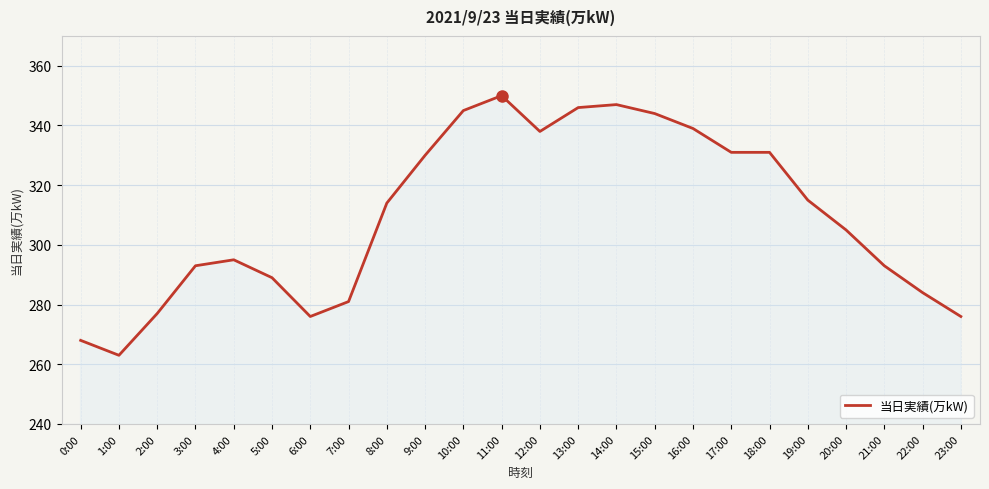

Reading left to right, transcribe all the data shown in this chart.

0:00=268	1:00=263	2:00=277	3:00=293	4:00=295	5:00=289	6:00=276	7:00=281	8:00=314	9:00=330	10:00=345	11:00=350	12:00=338	13:00=346	14:00=347	15:00=344	16:00=339	17:00=331	18:00=331	19:00=315	20:00=305	21:00=293	22:00=284	23:00=276